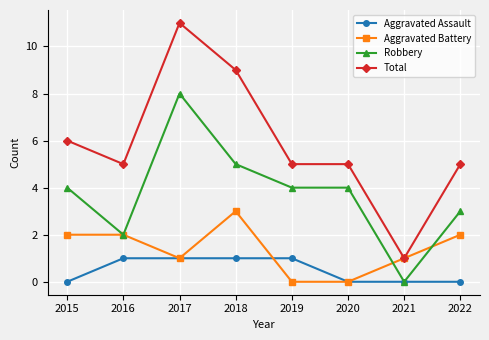

What is the spread (max minus min) of values at 2020?

5